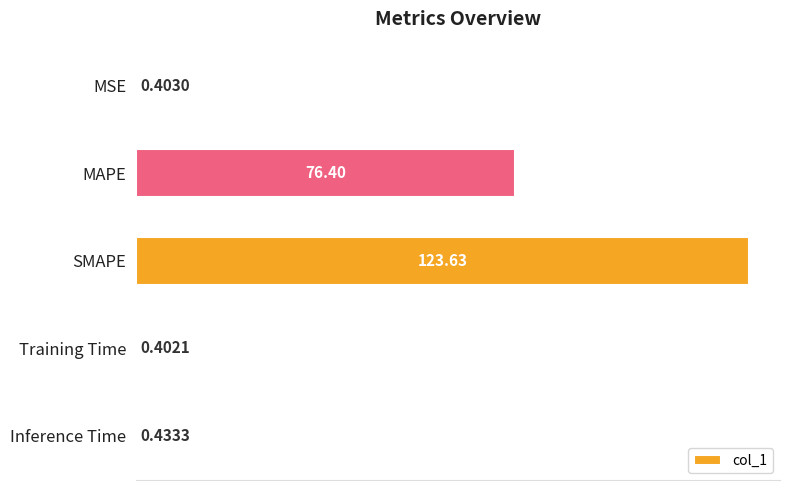

What is the label of the 4th bar from the top?

Training Time